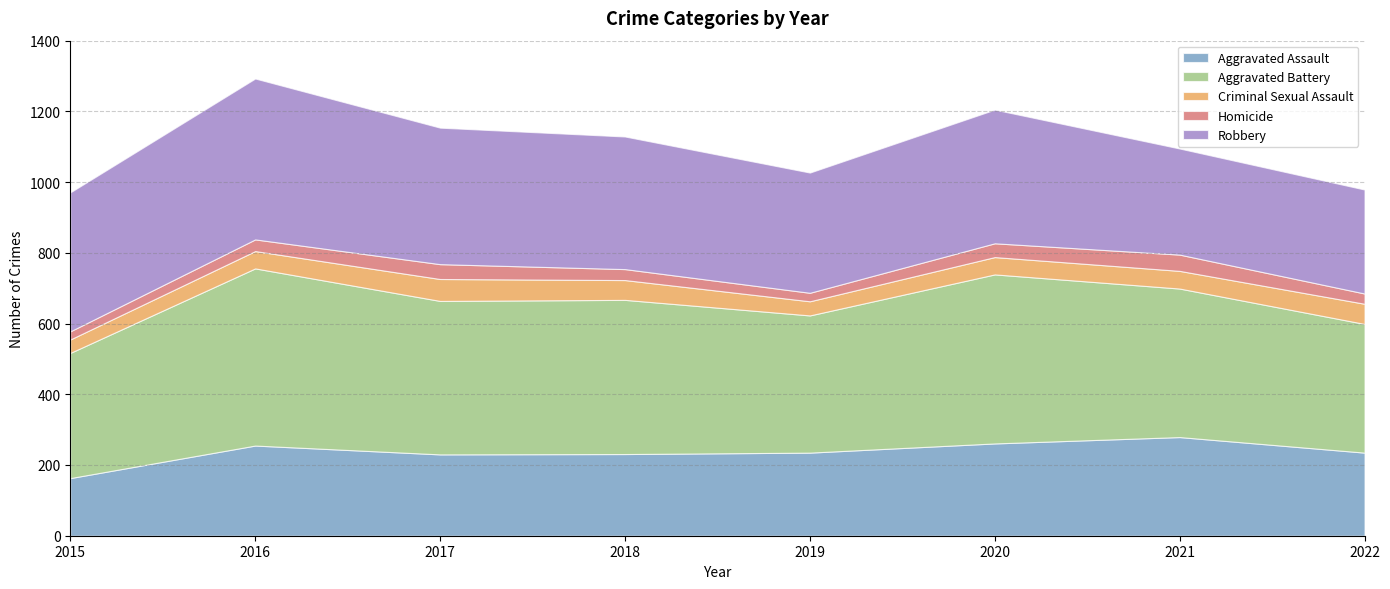

What is the value of the Criminal Sexual Assault point at the 3rd from the left?

62